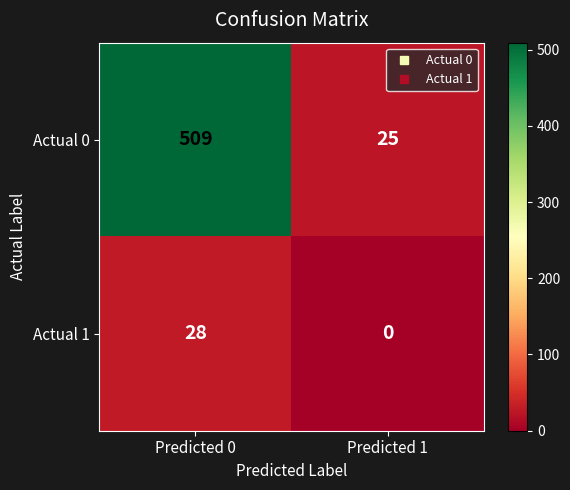

What is the sum of all Actual 1 values?

28